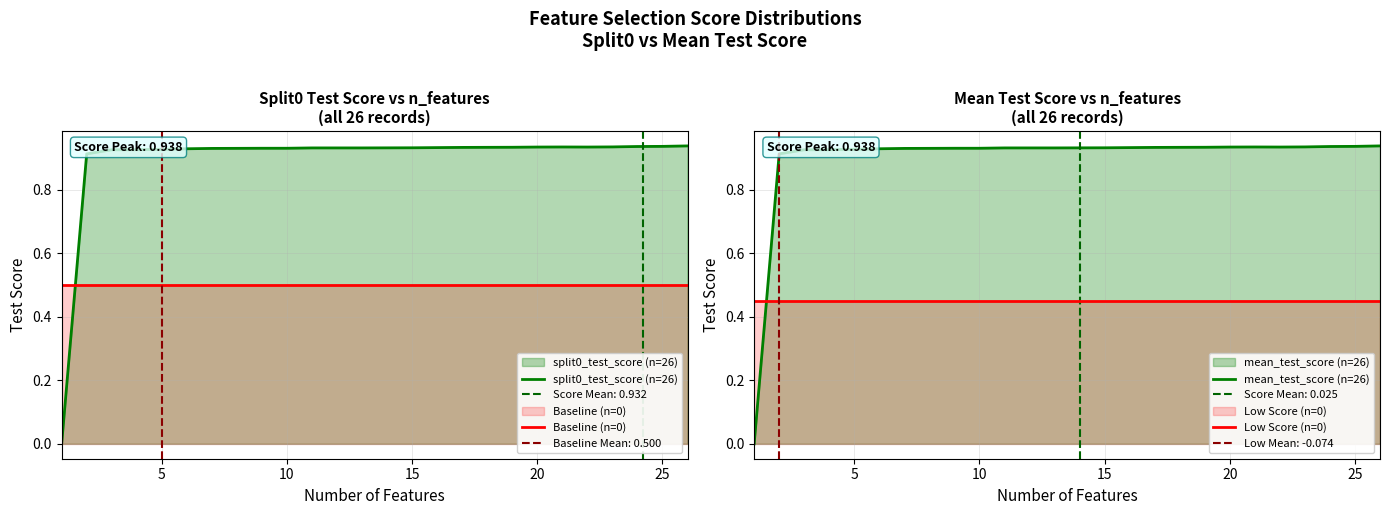

What is the average value of the mean_test_score (n=26) series?

0.9